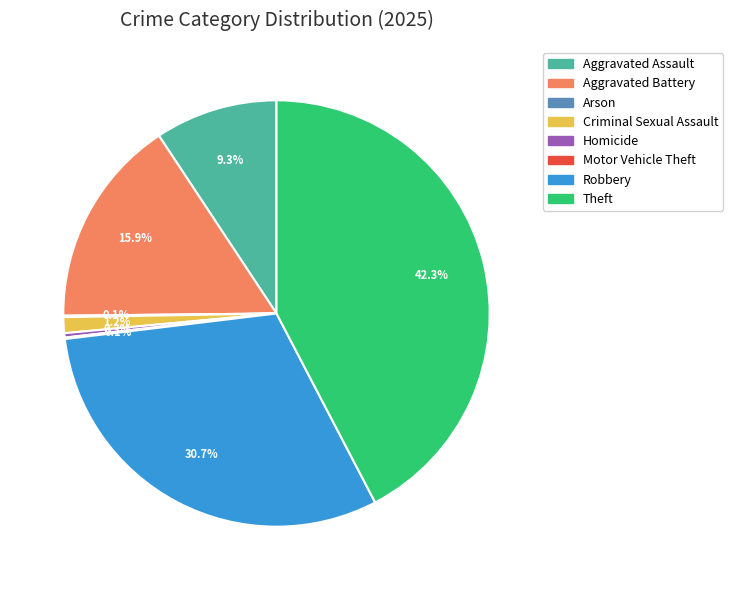

Does Criminal Sexual Assault account for over 50% of the chart?

No